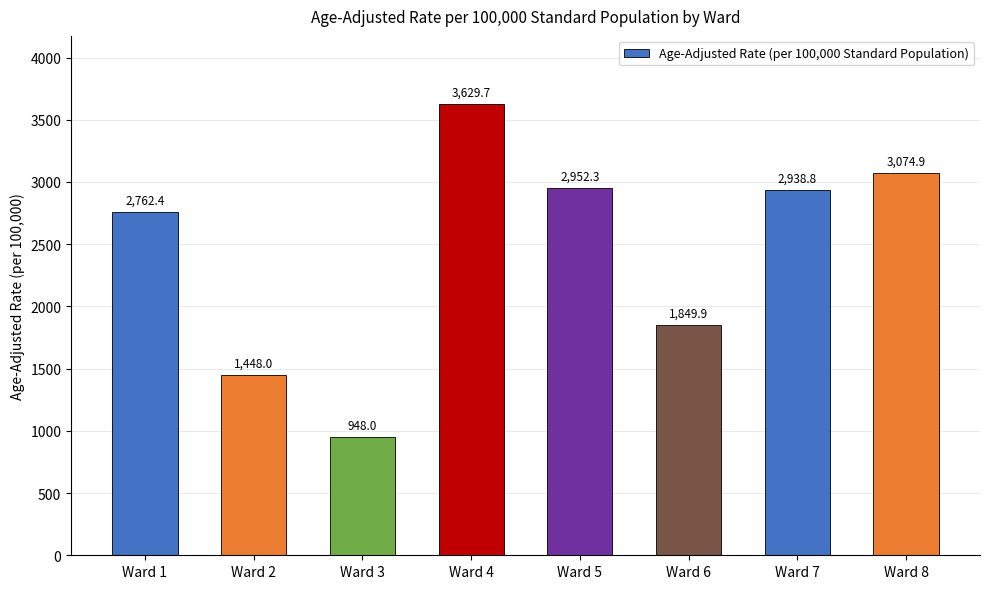

Where is the data nearest to the value 2288?

Ward 6